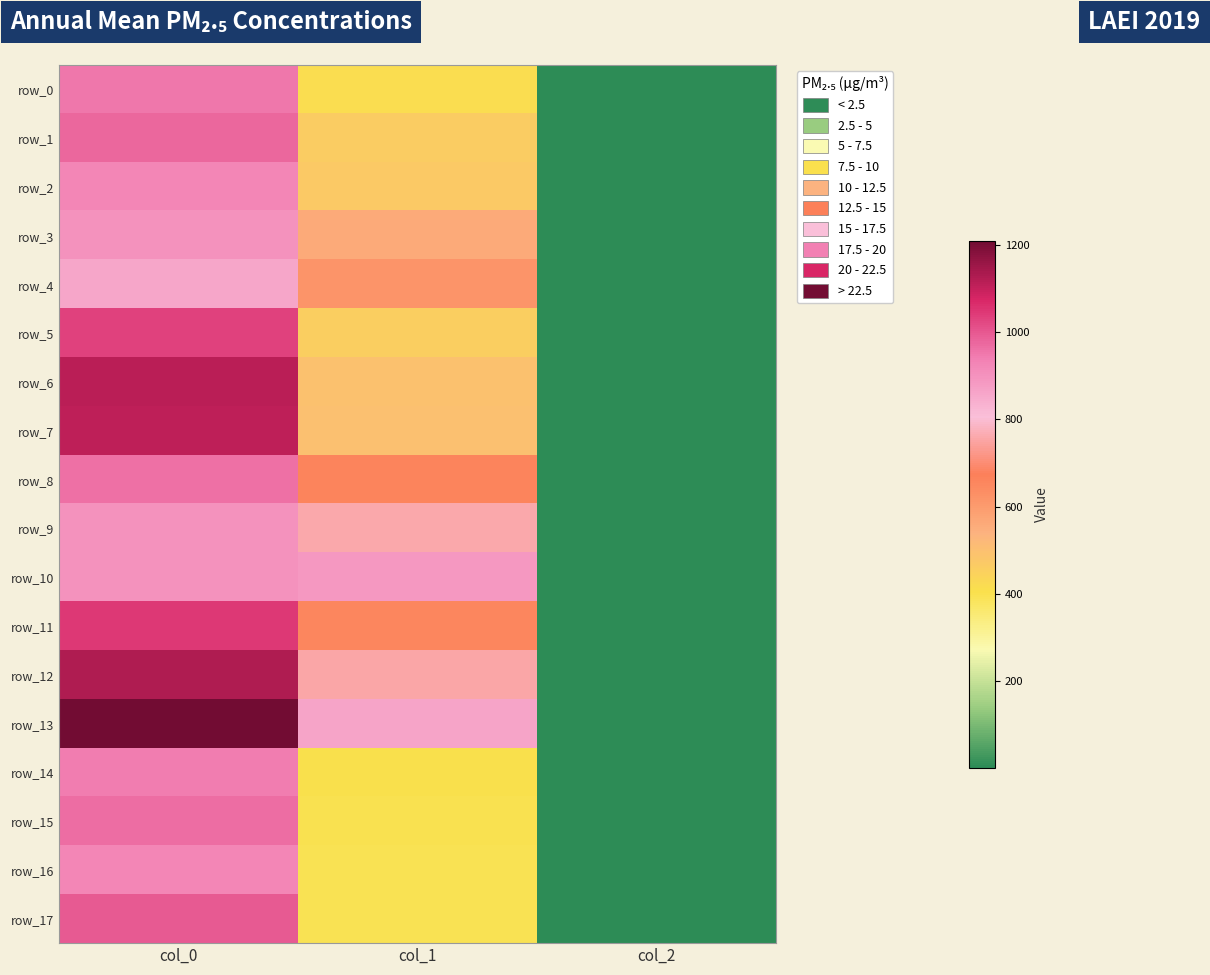

What is the highest value of the row_8 series?

963.3